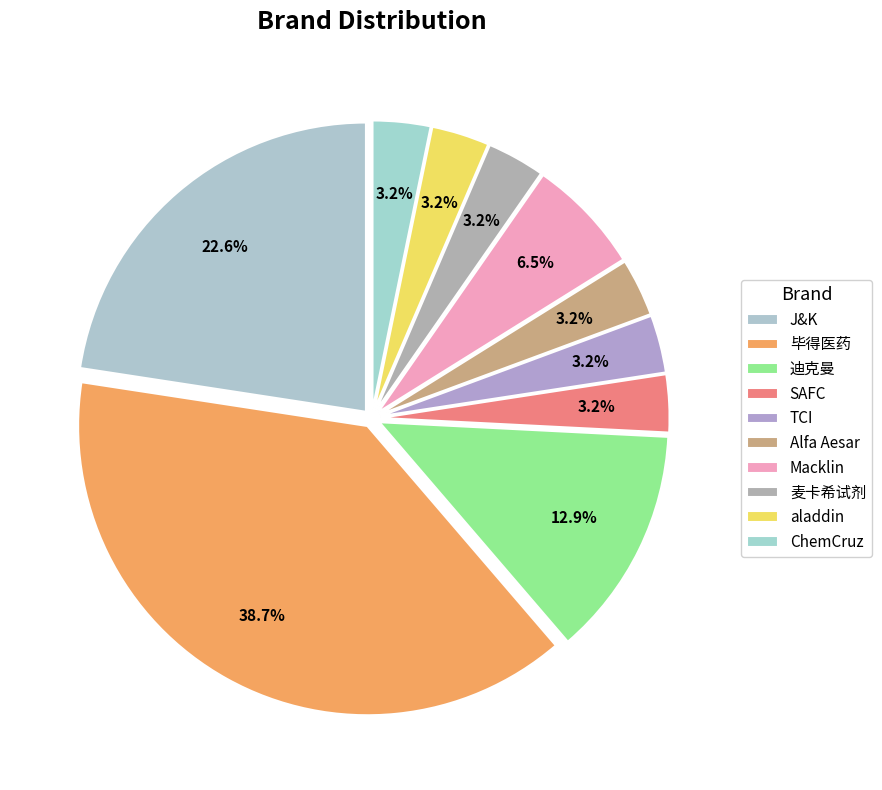

To the nearest percent, what percentage of the pie is TCI?

3%